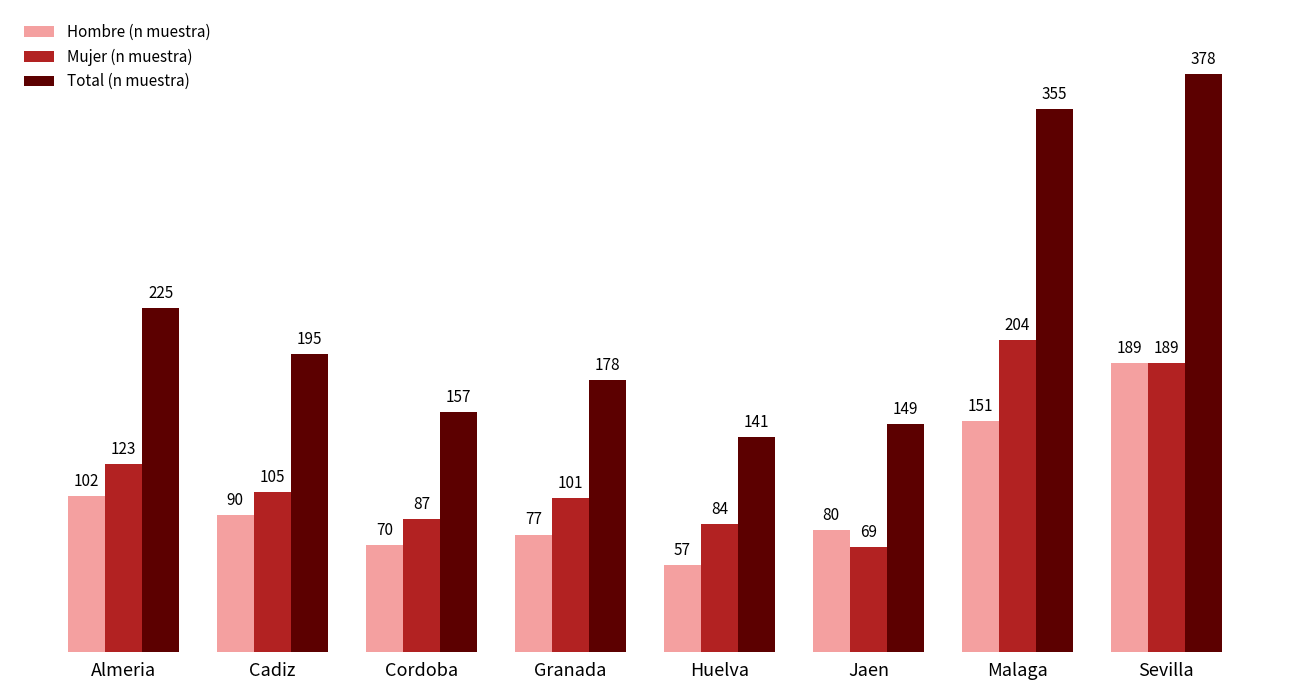

At which label does Mujer (n muestra) reach its minimum?

Jaen